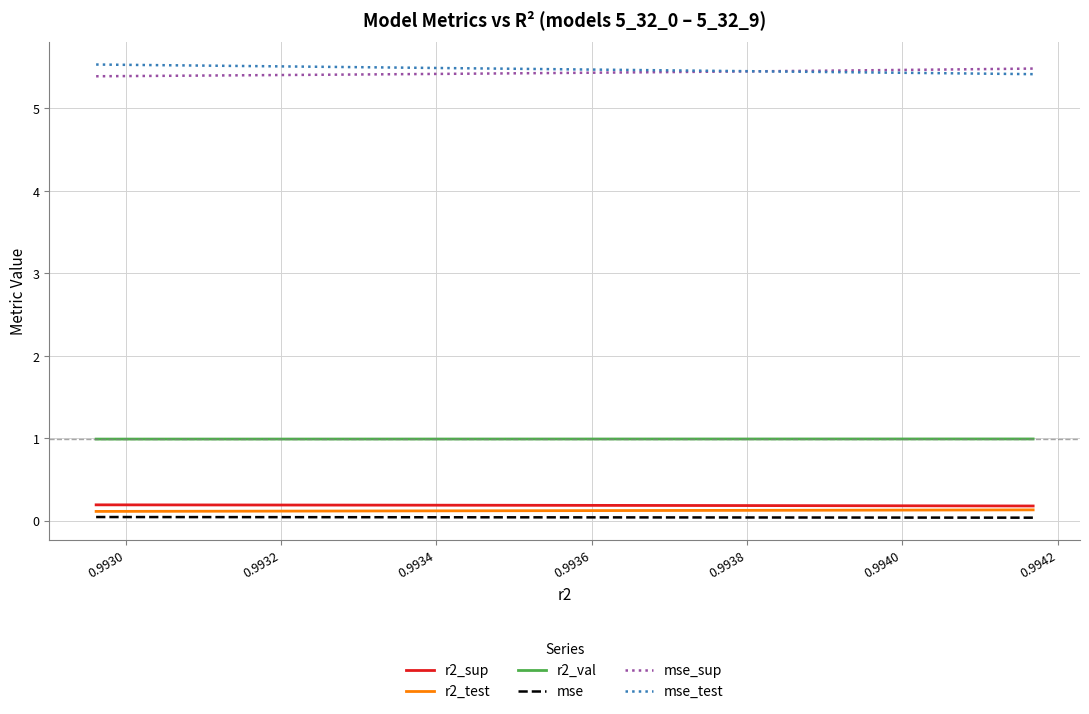

What is the lowest value of the mse_sup series?

5.4